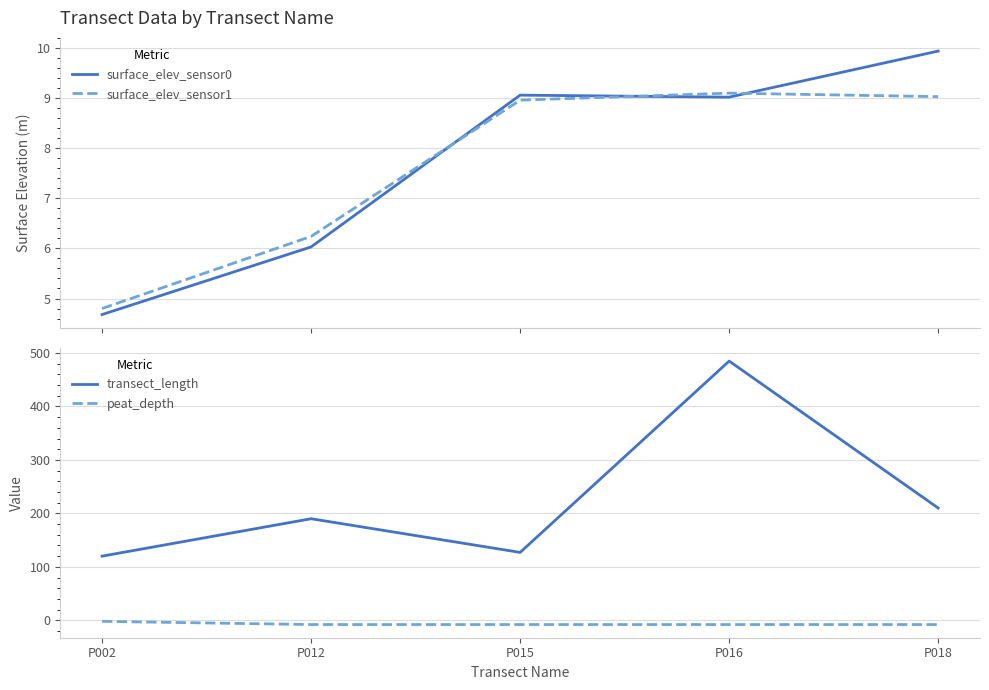

How many lines are shown in the chart?

4